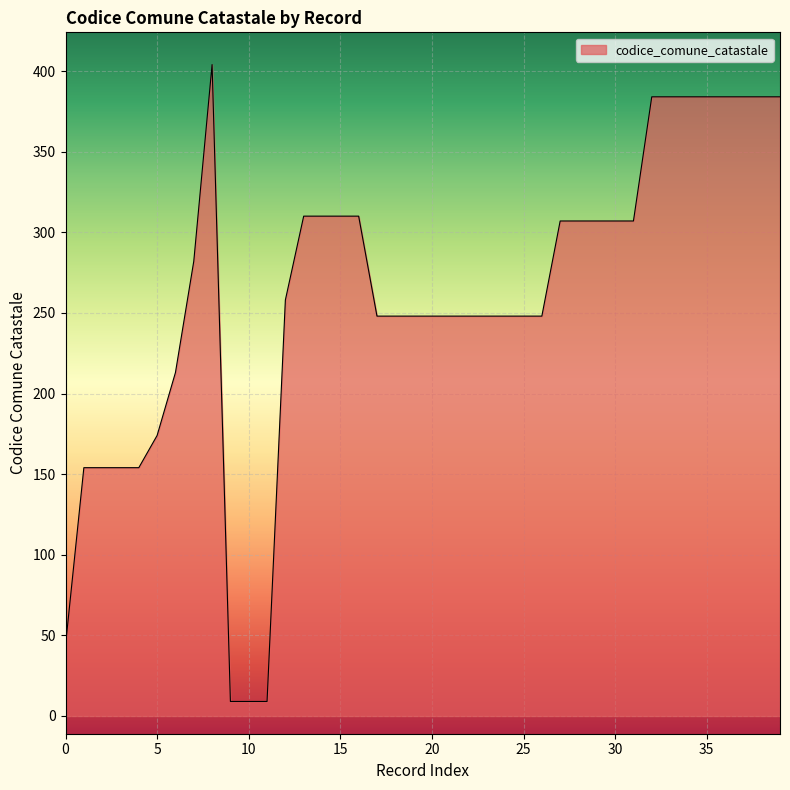

What is the maximum value shown in the chart?

404